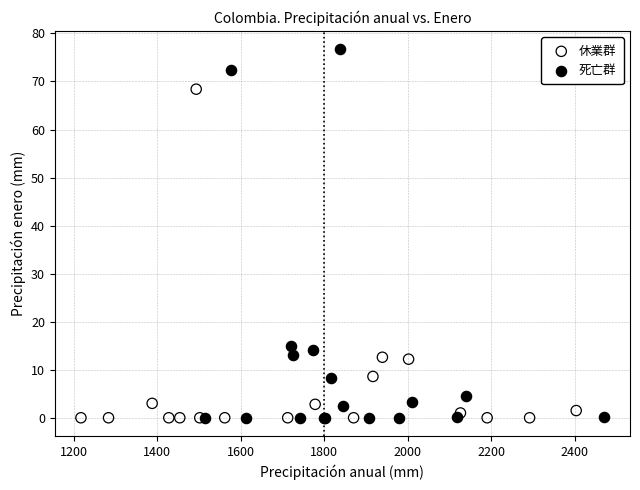

What are all the series names shown in the legend?

休業群, 死亡群